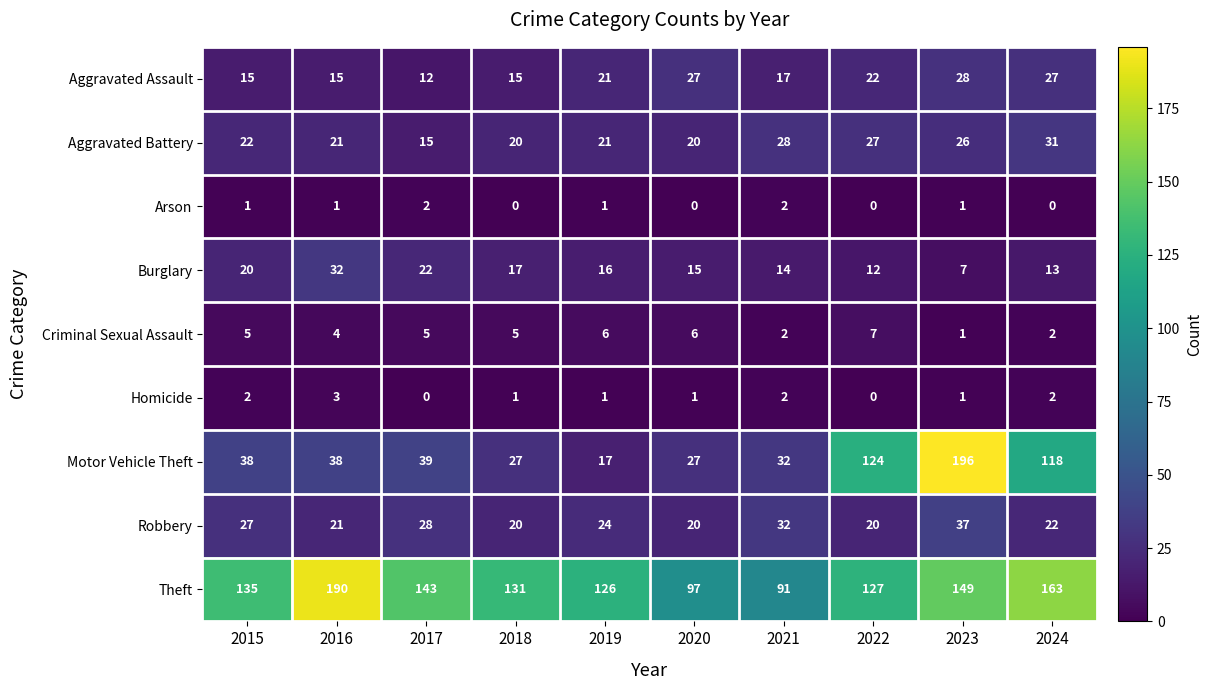

Which category has the lowest value in the Aggravated Battery series?

2017